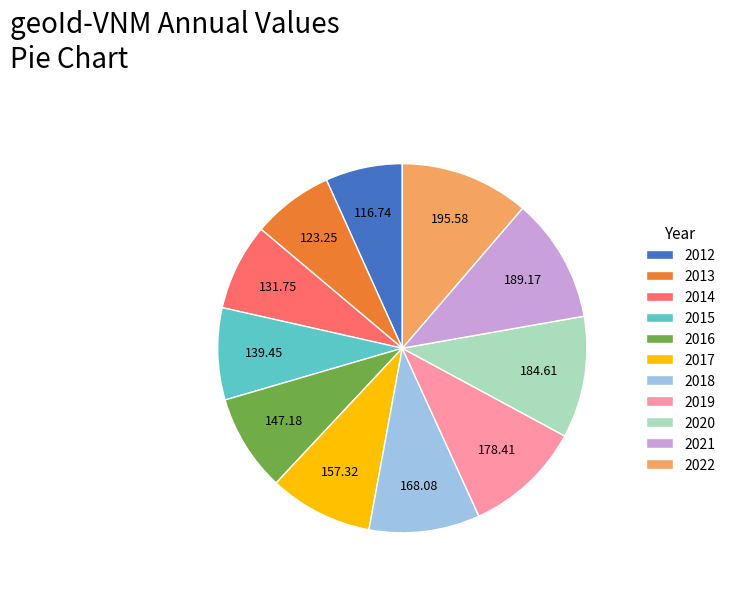

Is it true that 2019 is 10% of the pie?

True